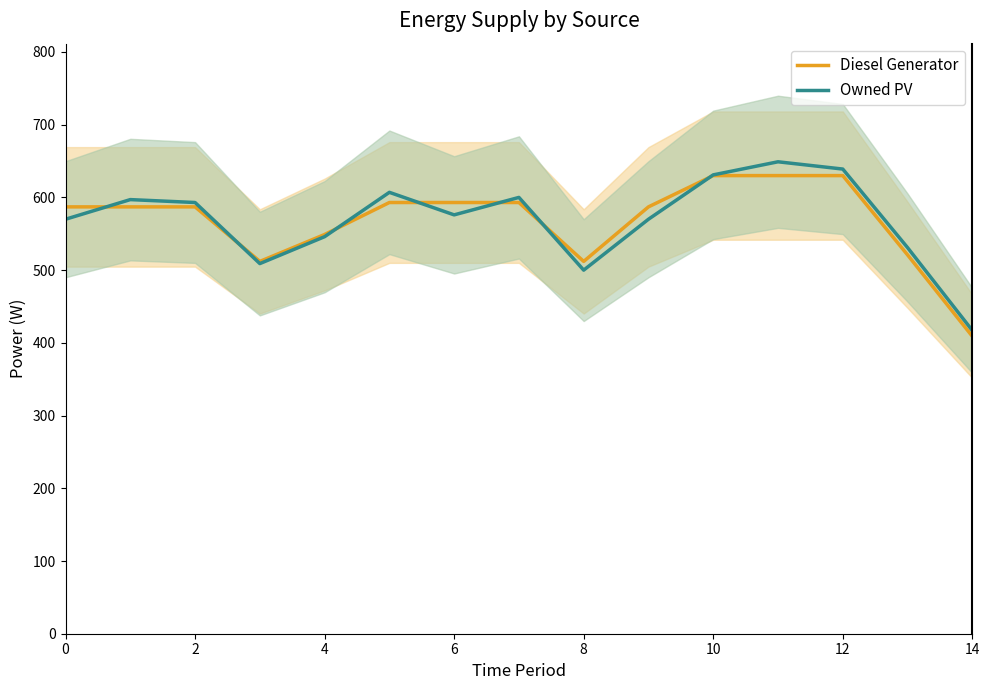

How many interior local valleys does the Owned PV series have?

3